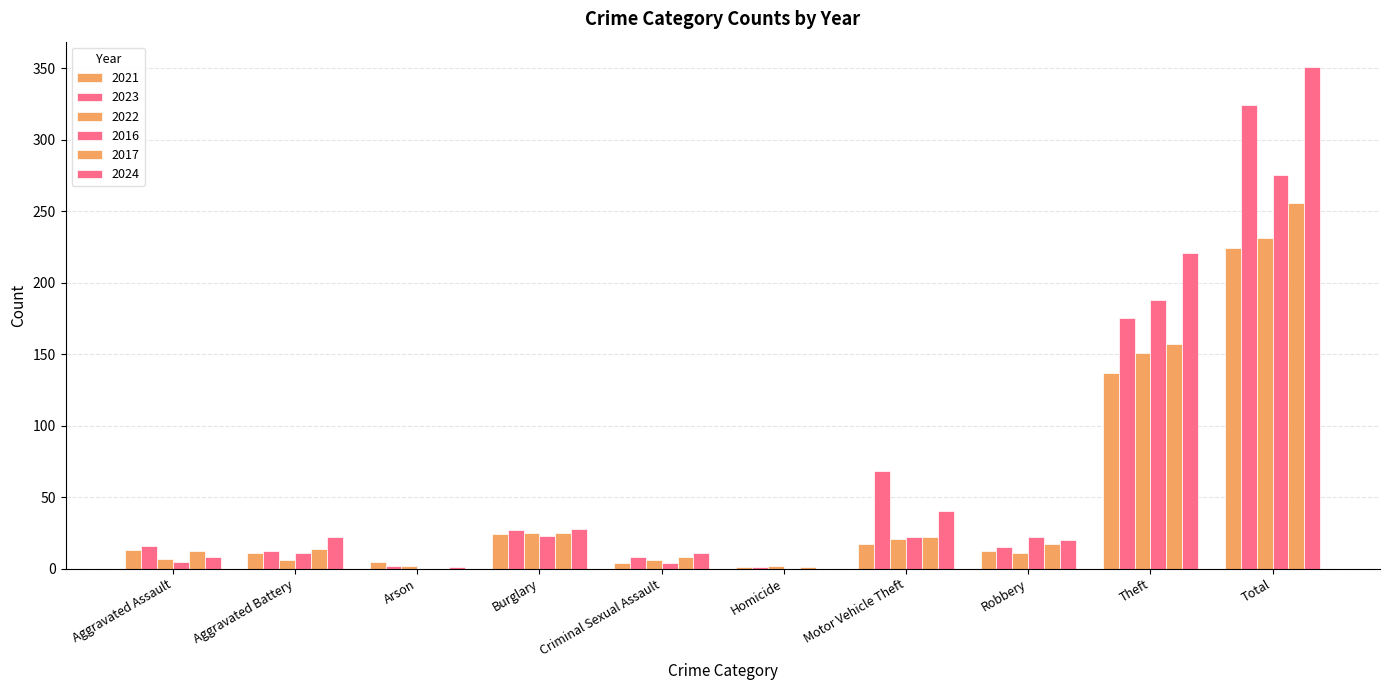

Count the number of categories in the chart.

10